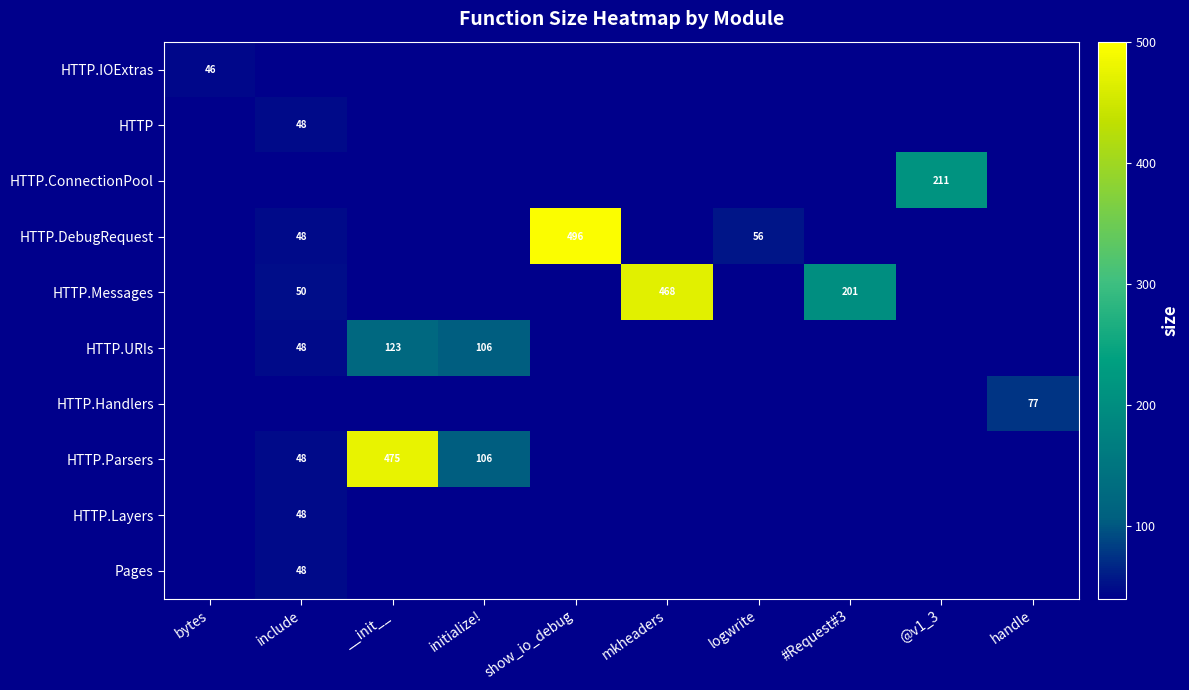

The HTTP.DebugRequest series shows 784 at show_io_debug. True or false?

False